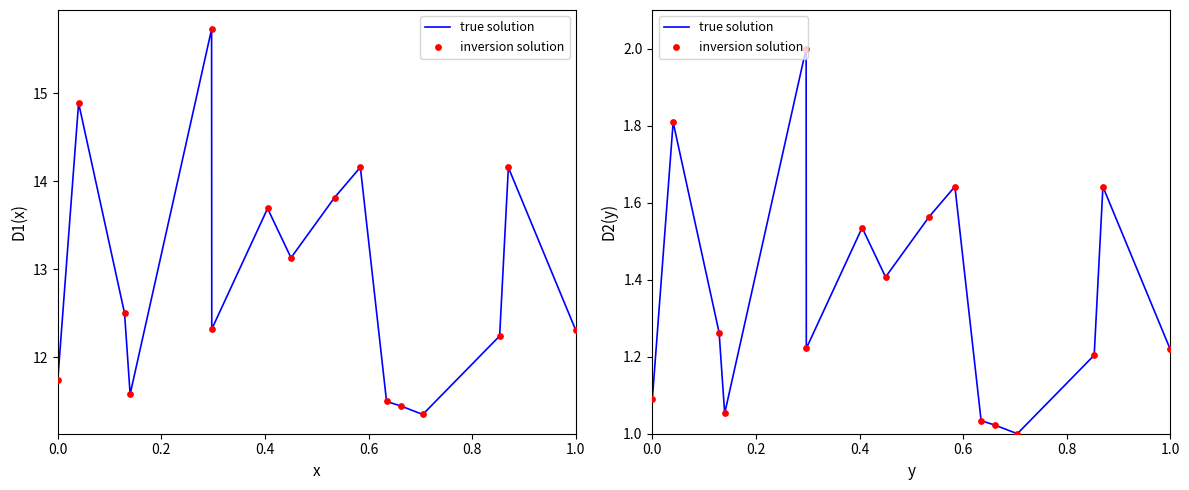

Is the value of inversion solution at 9 greater than the value of true solution at 13?

Yes